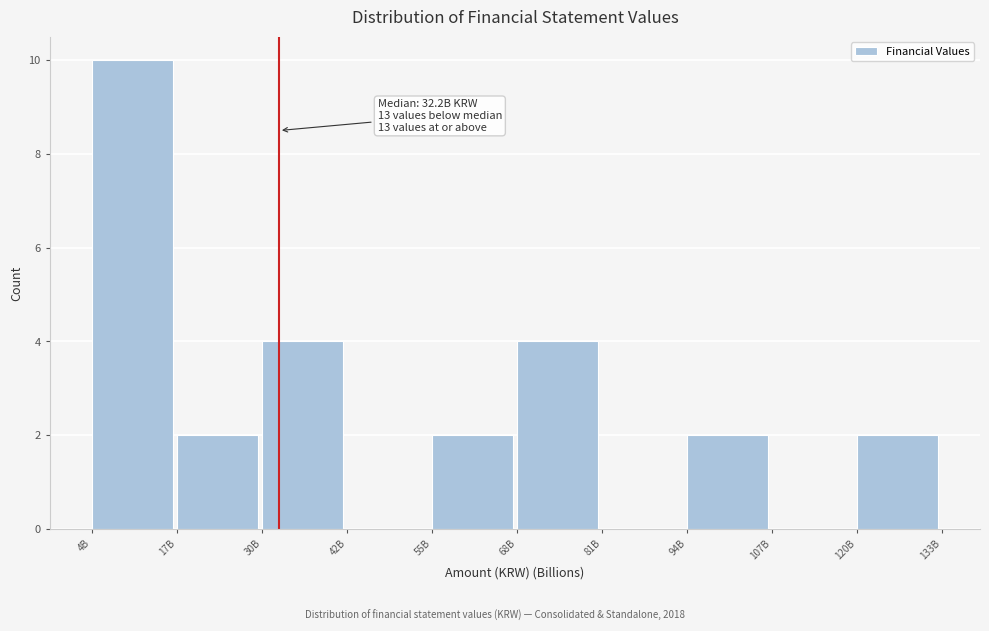

Reading left to right, extract all data points from this chart.

4B=10	17B=2	30B=4	42B=0	55B=2	68B=4	81B=0	94B=2	107B=0	120B=2